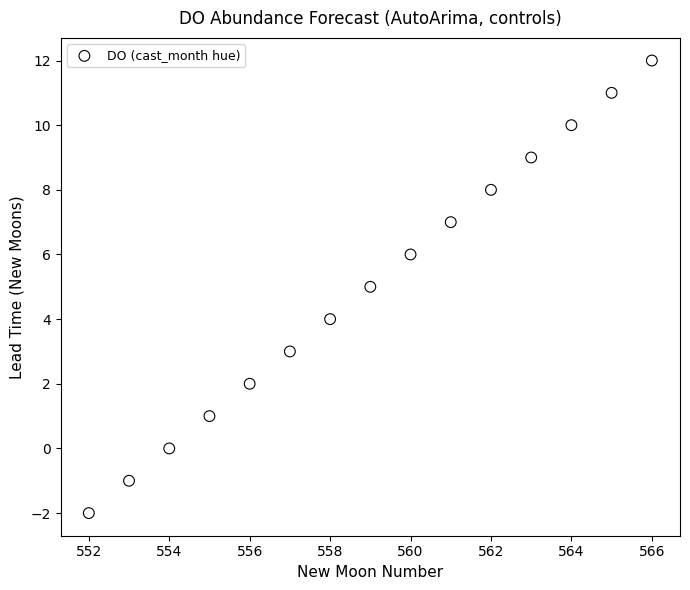

What is the range of X values (max minus min)?

14